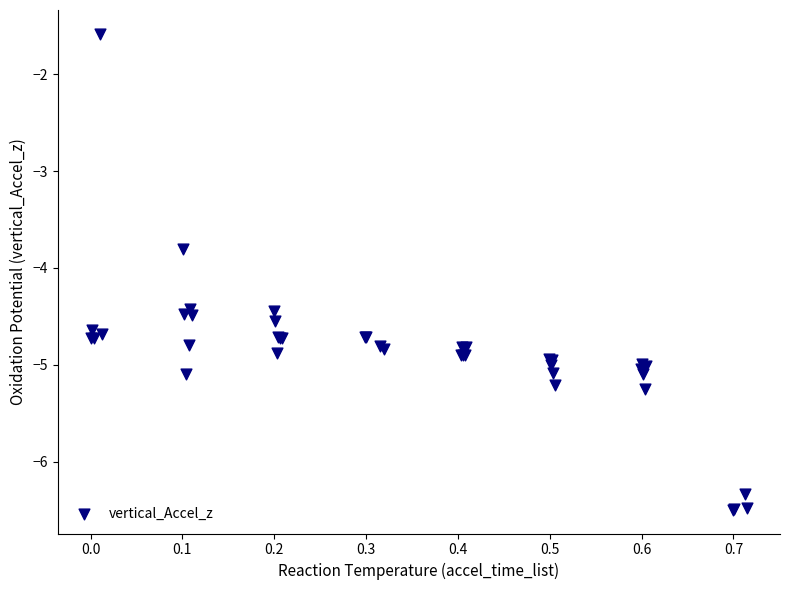

What Y value in the scatter plot is closest to -4?

-3.8